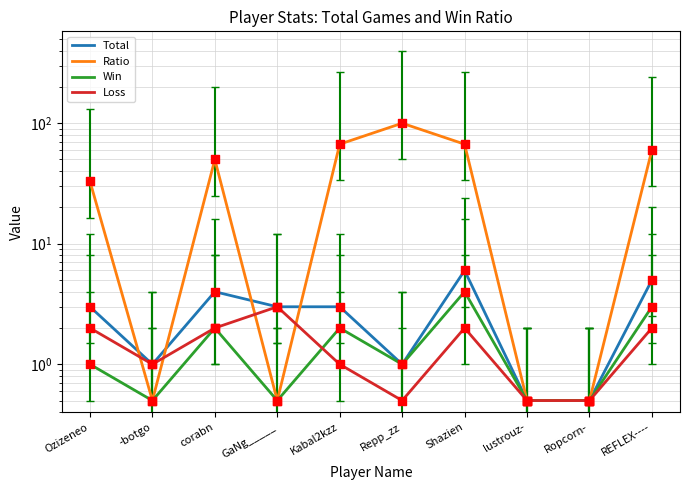

Which series has the largest total across all categories?

Ratio